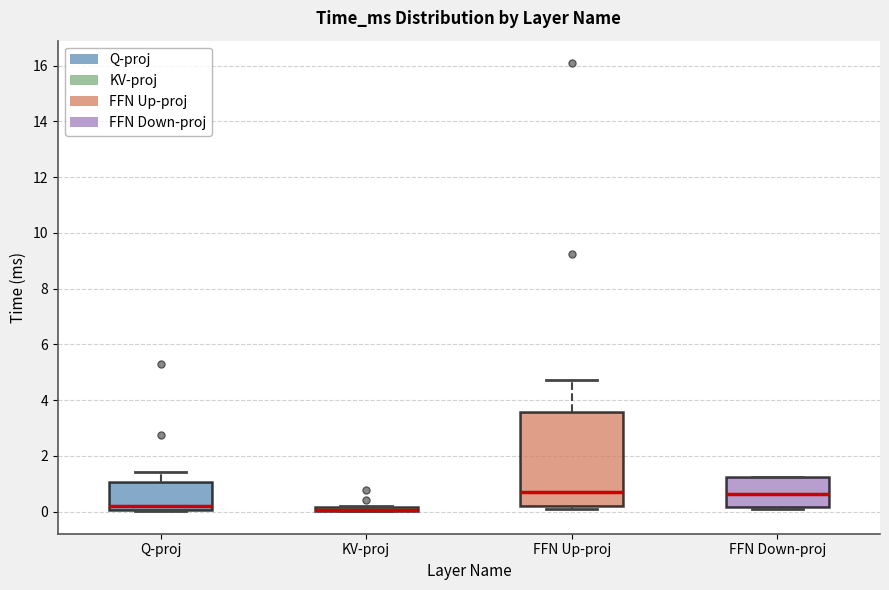

Comparing the boxes themselves (not the whiskers), which one is the tallest?

FFN Up-proj